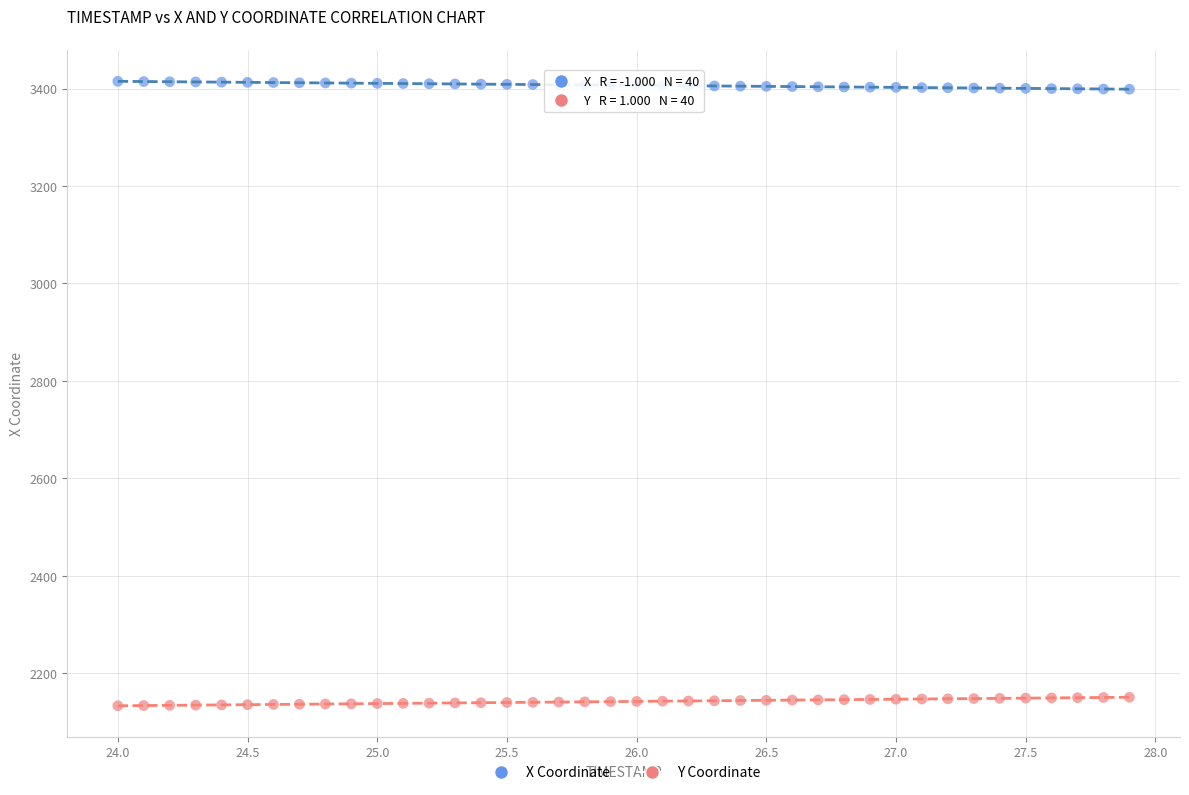

Across all data points, what is the range of Y values (max minus min)?

1281.3